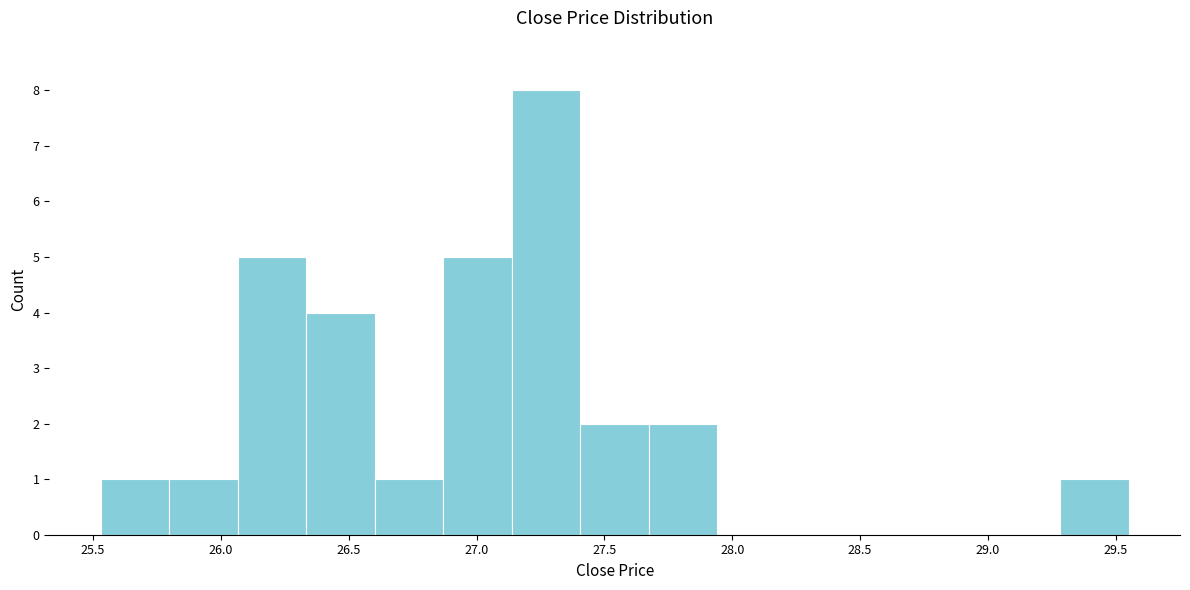

How tall is the bar that spans 26.60 to 26.85 on the x-axis? Neither the bar edges nor the heights are printed on the chart, so give them approximately, as read against the axes.

1